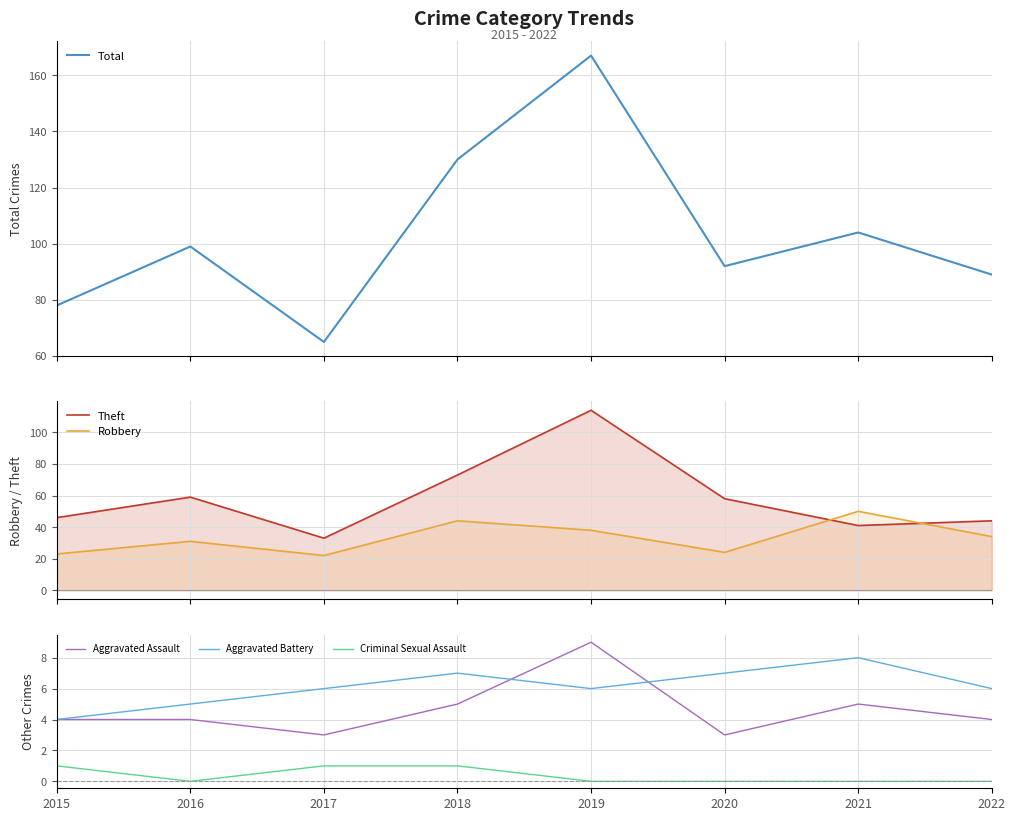

In Total, how many points are higher than both neighbors (excluding endpoints)?

3